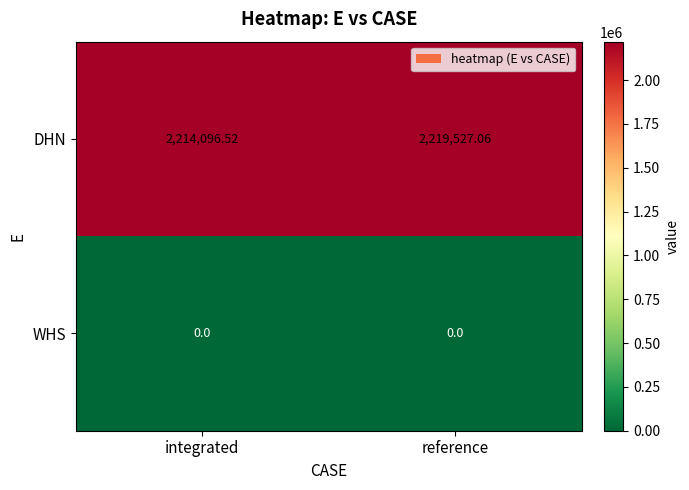

Rank the series at reference from highest to lowest value.

DHN, WHS